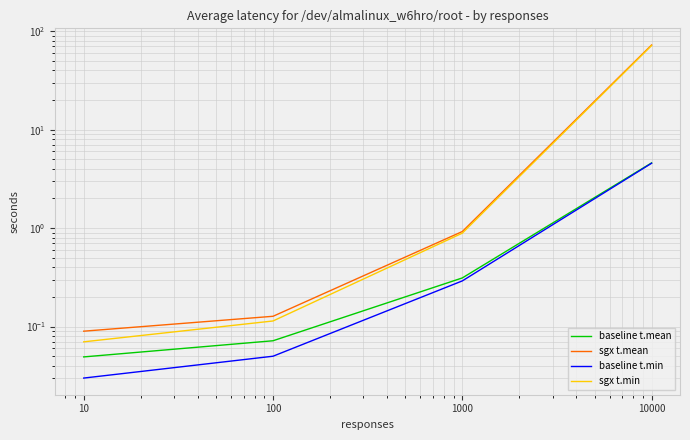

Which category has the highest value in the sgx t.mean series?

10000